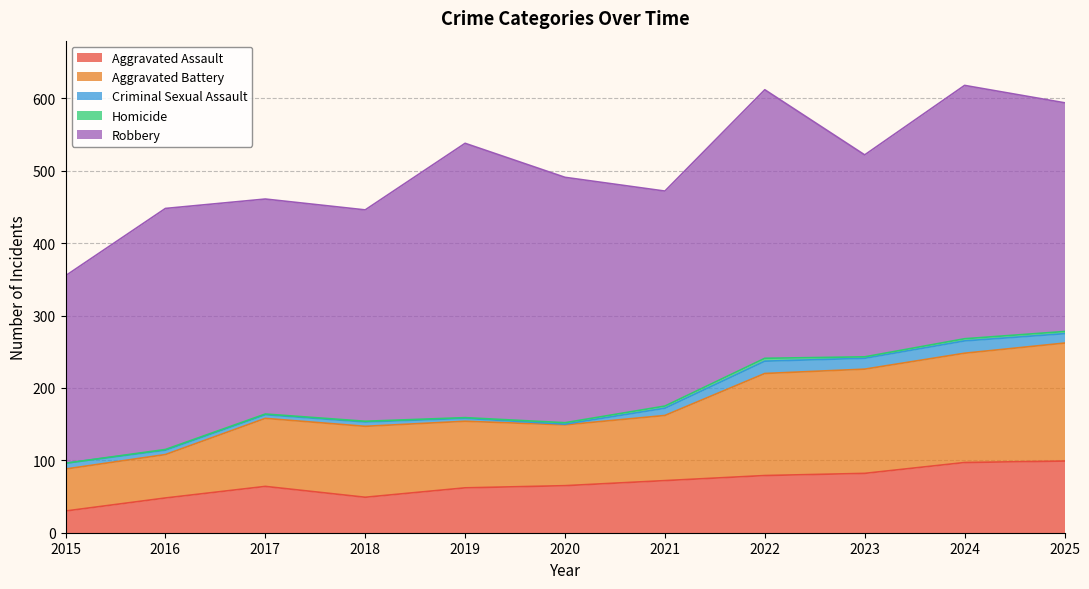

Which label corresponds to the smallest value in the chart?

2015